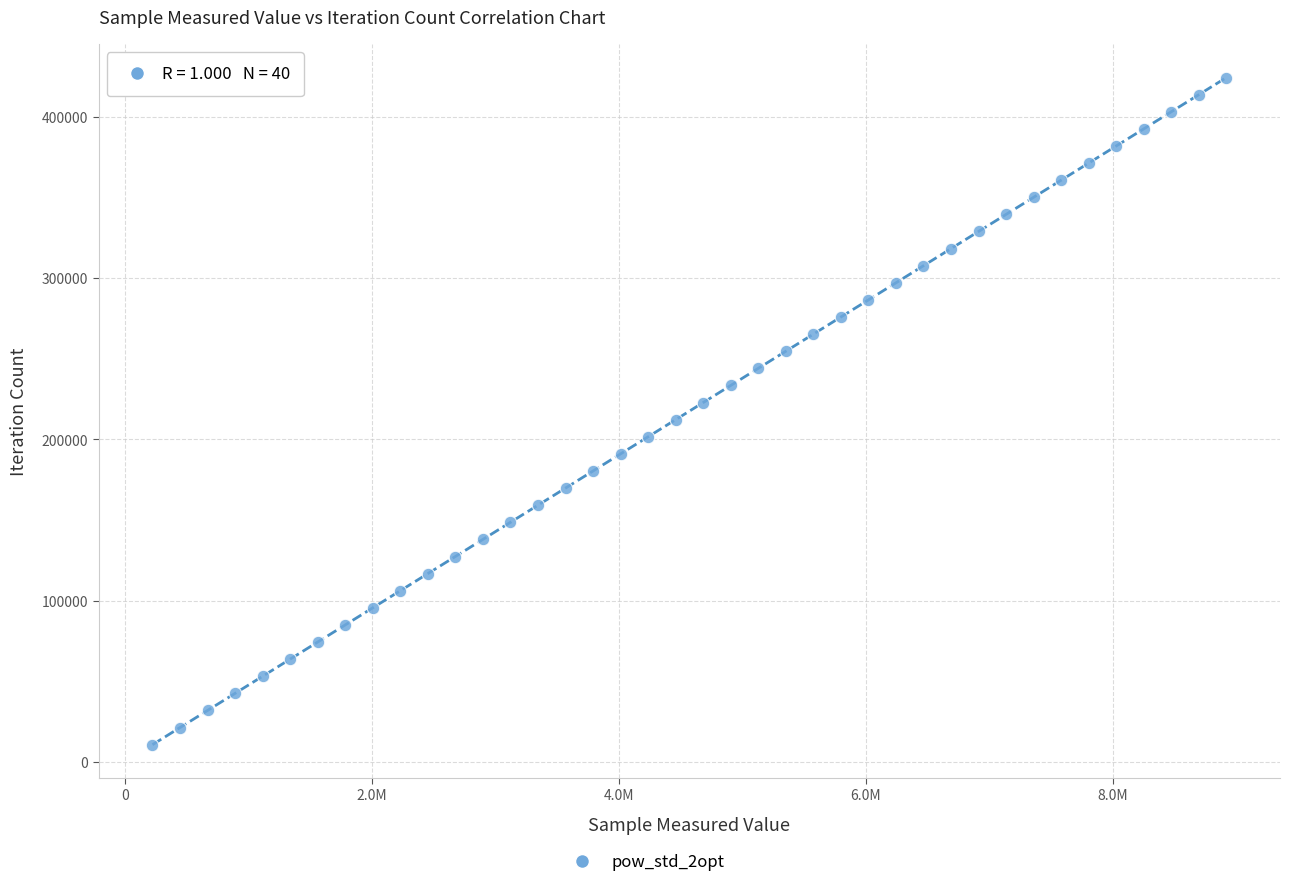

What is the range of X values (max minus min)?

8693685